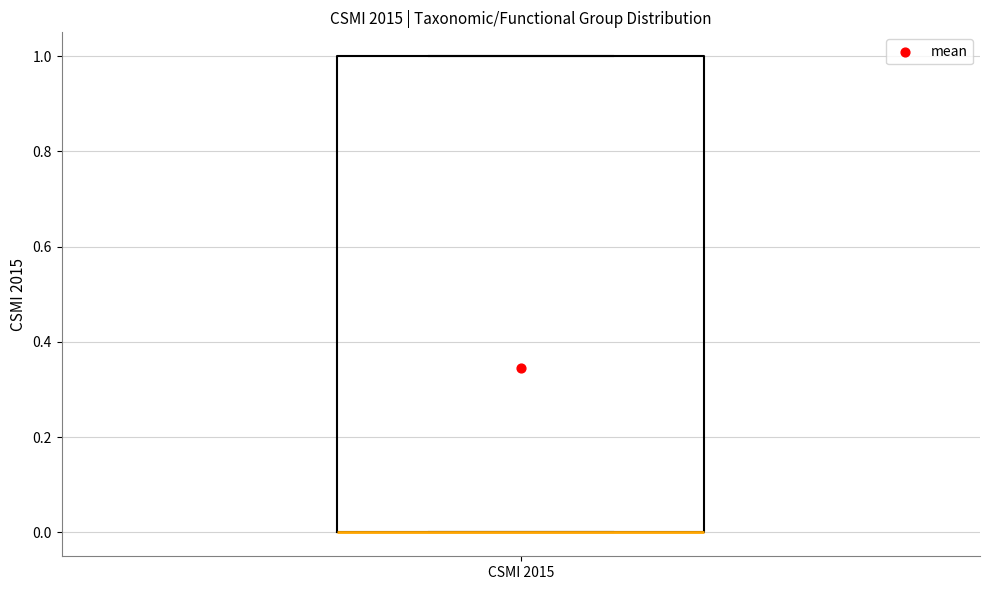

Transcribe this box plot: give where the median line is, the range the box spans, and where the two whiskers end, as read against the y-axis. The values are not printed on the chart, so give them approximately, as read against the axis.

median 0 (drawn on the box's lower edge), box 0 to 1, whiskers 0 to 1